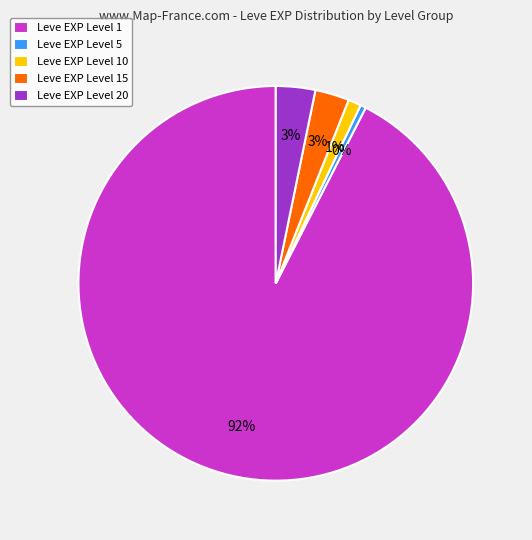

To the nearest percent, what is the combined percentage of Leve EXP Level 10 and Leve EXP Level 15?

4%